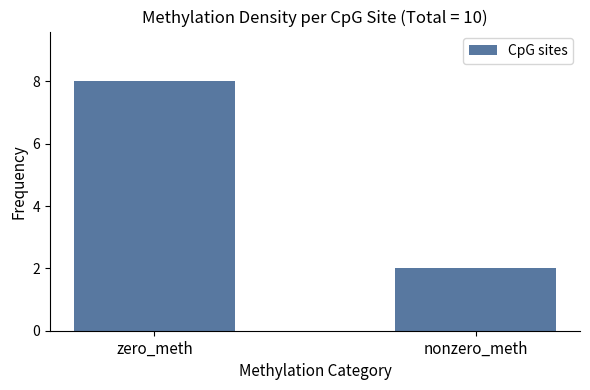

Which label corresponds to the smallest value in the chart?

nonzero_meth